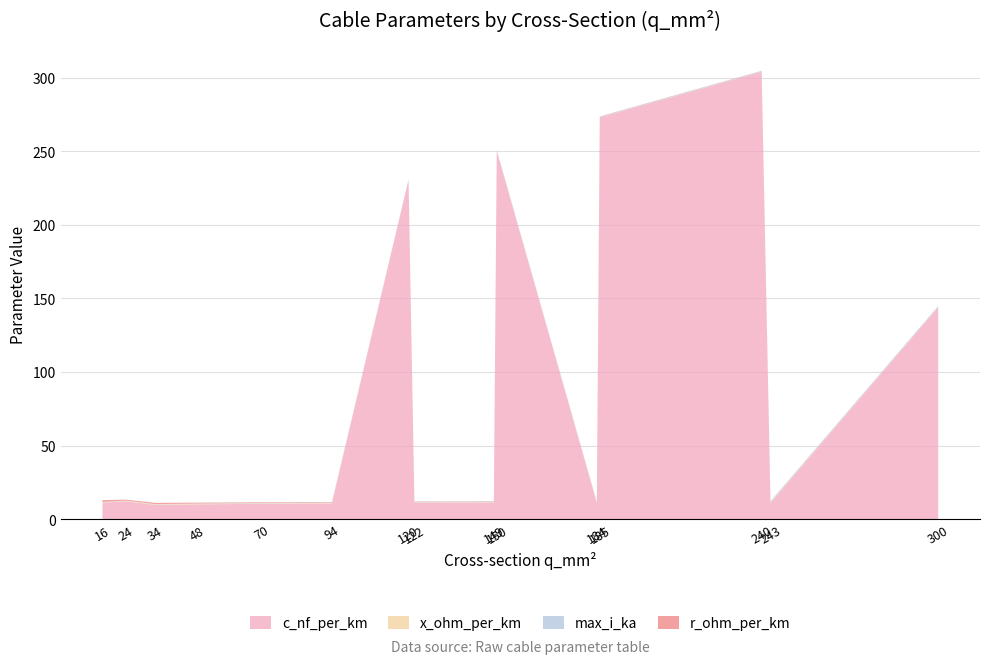

Reading left to right, list all the values displayed in this chart.

c_nf_per_km: 16=11.2	24=12.2	34=9.7	48=10.1	70=10.4	94=10.8	120=230.0	122=11.1	149=11.2	150=250.0	184=10.8	185=273.0	240=304.0	243=11.0	300=144.0
x_ohm_per_km: 16=0.3	24=0.3	34=0.4	48=0.3	70=0.3	94=0.3	120=0.1	122=0.3	149=0.3	150=0.1	184=0.3	185=0.1	240=0.1	243=0.3	300=0.1
max_i_ka: 16=0.1	24=0.2	34=0.2	48=0.2	70=0.3	94=0.3	120=0.3	122=0.4	149=0.5	150=0.3	184=0.5	185=0.4	240=0.4	243=0.6	300=0.6
r_ohm_per_km: 16=1.2	24=0.6	34=0.8	48=0.6	70=0.4	94=0.3	120=0.3	122=0.2	149=0.2	150=0.2	184=0.2	185=0.2	240=0.1	243=0.1	300=0.1